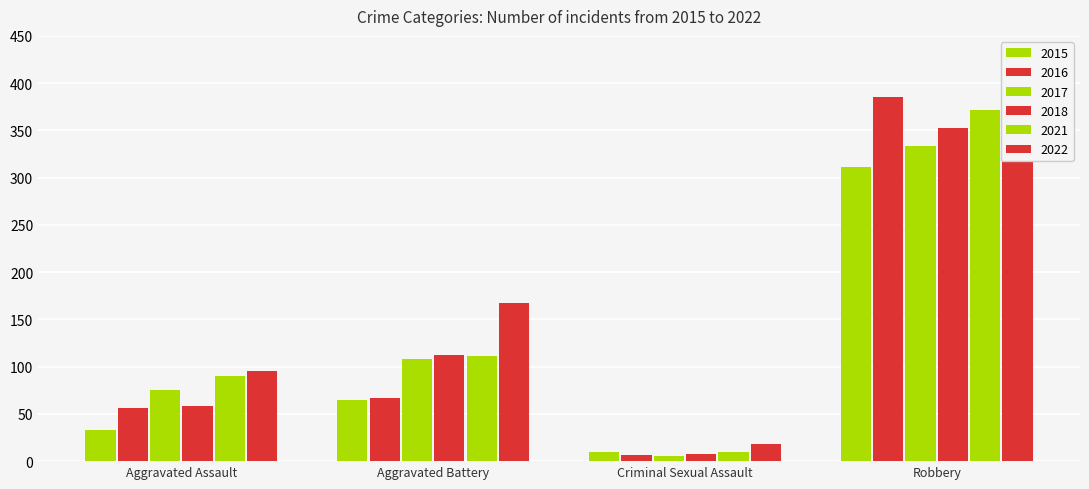

Which category has the lowest value in the 2021 series?

Criminal Sexual Assault